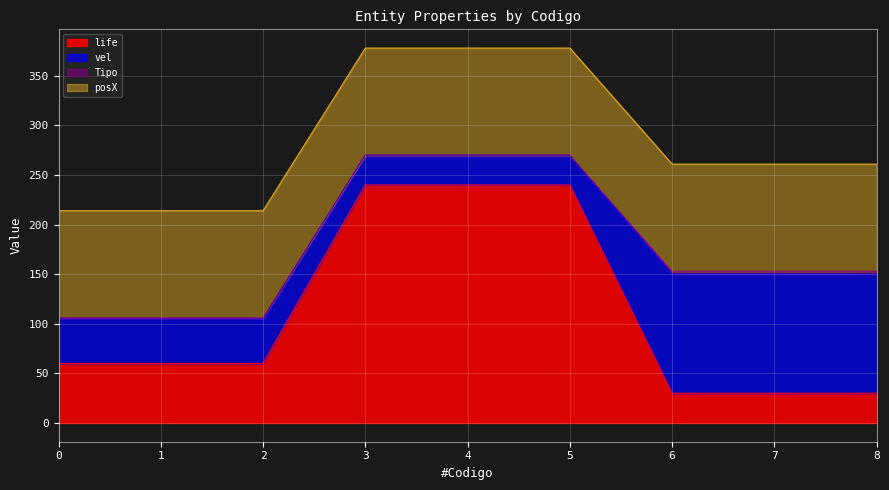

At how many categories does at least one series exceed 164?

3